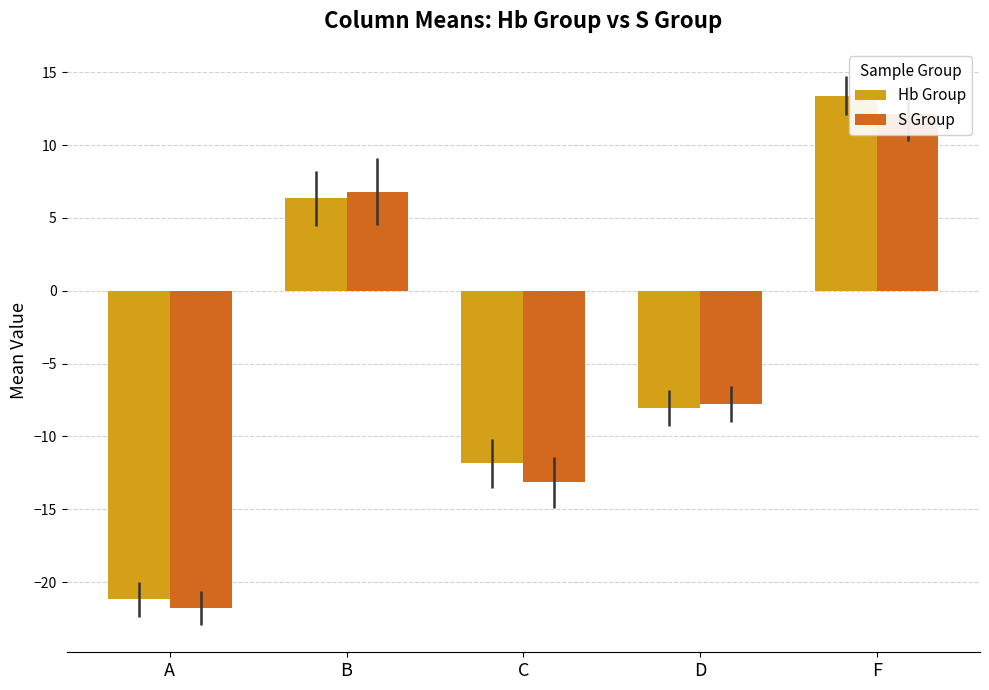

How many groups of bars are there?

5